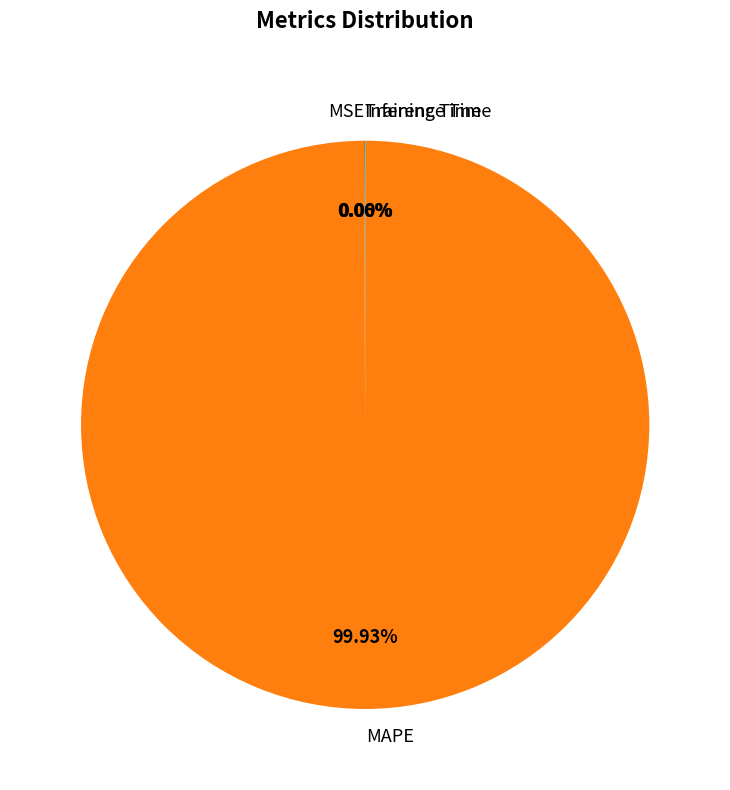

Which slice represents more than half of the pie?

MAPE